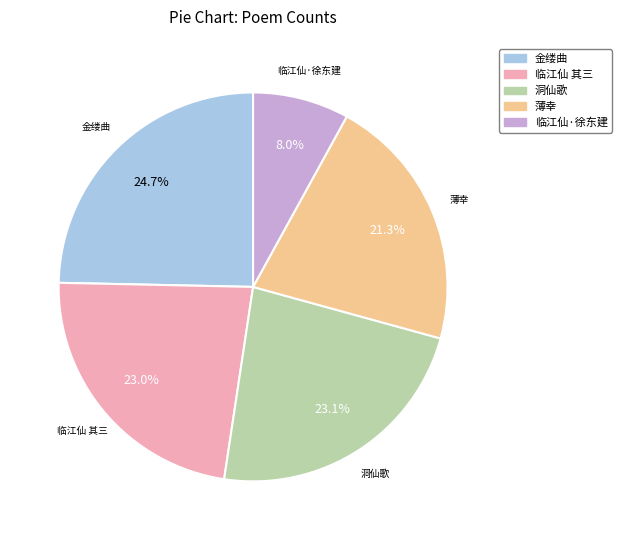

Is there any slice that represents more than half of the pie?

No